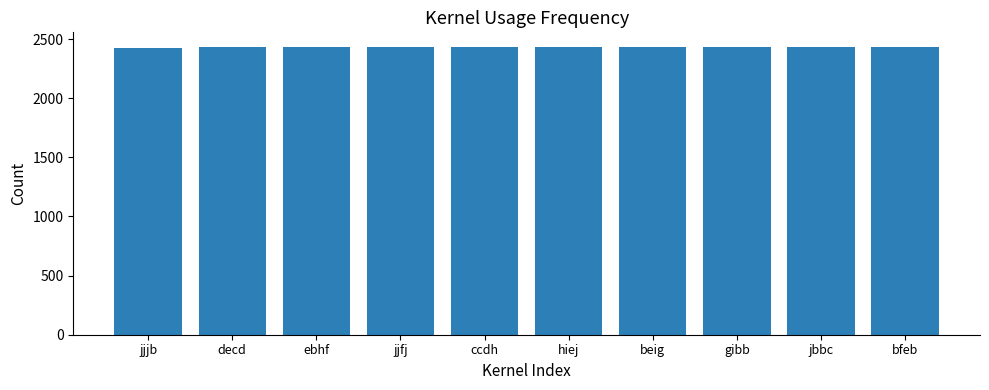

How many series are shown in this chart?

1